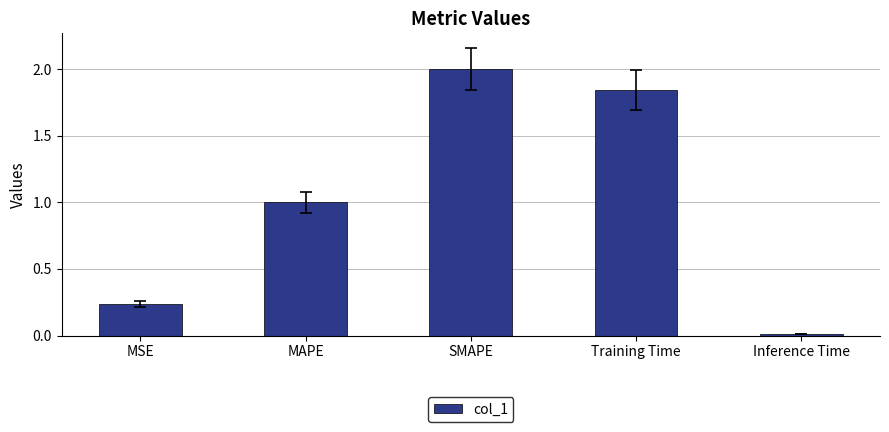

Is it true that the value at SMAPE is 2.0?

True